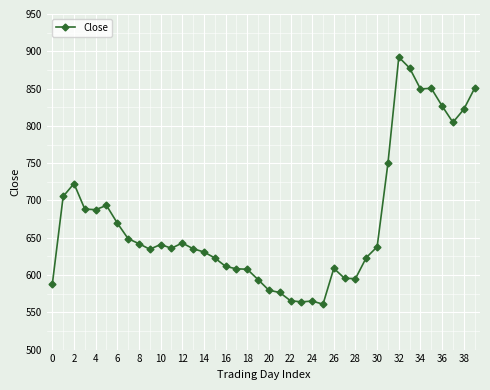

What is the greatest value displayed?

892.2